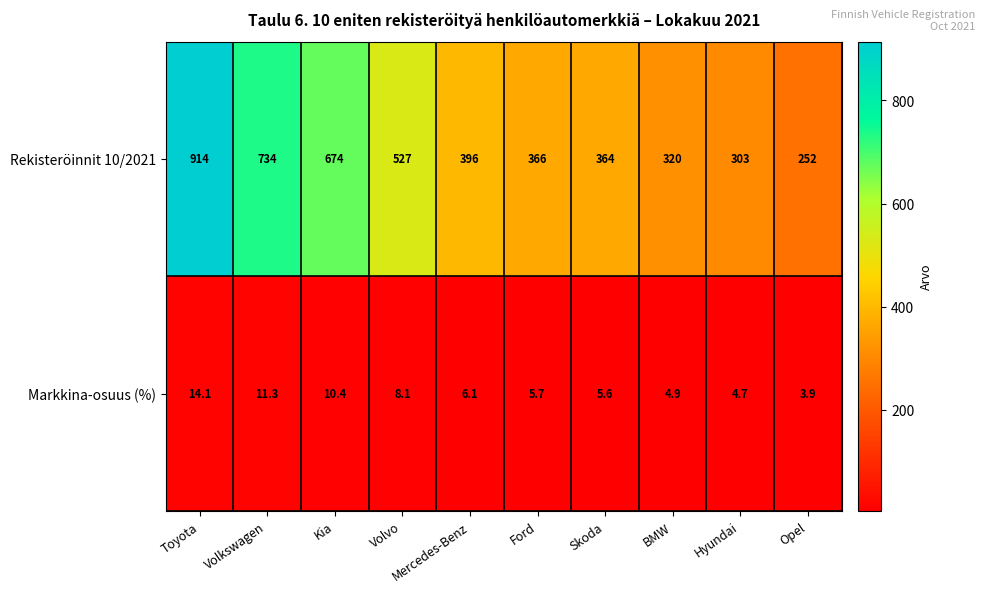

At which category is the sum across all series the highest?

Toyota